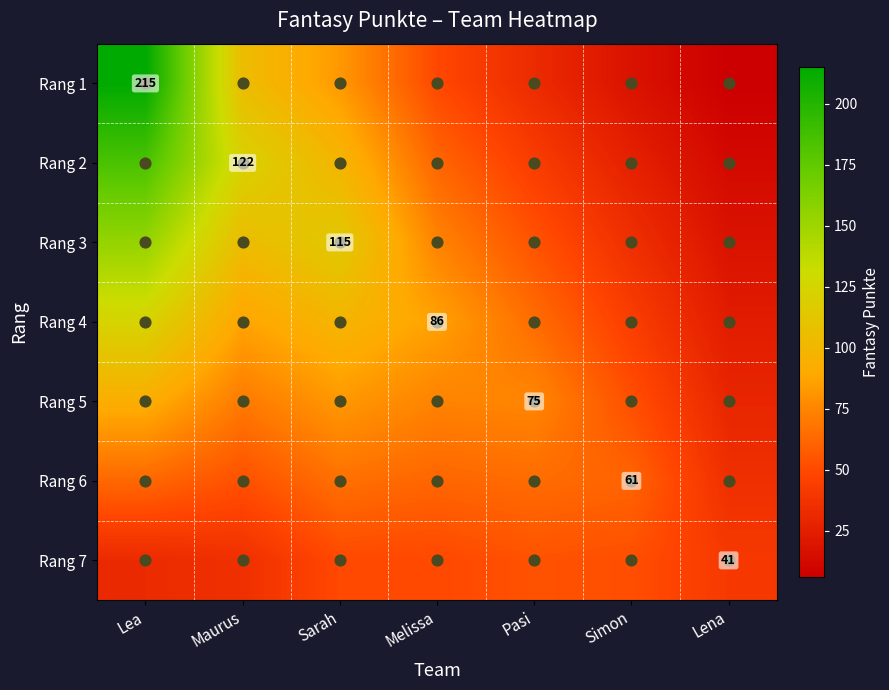

True or false: Rang 4 has a value of 40.3 at Melissa.

False